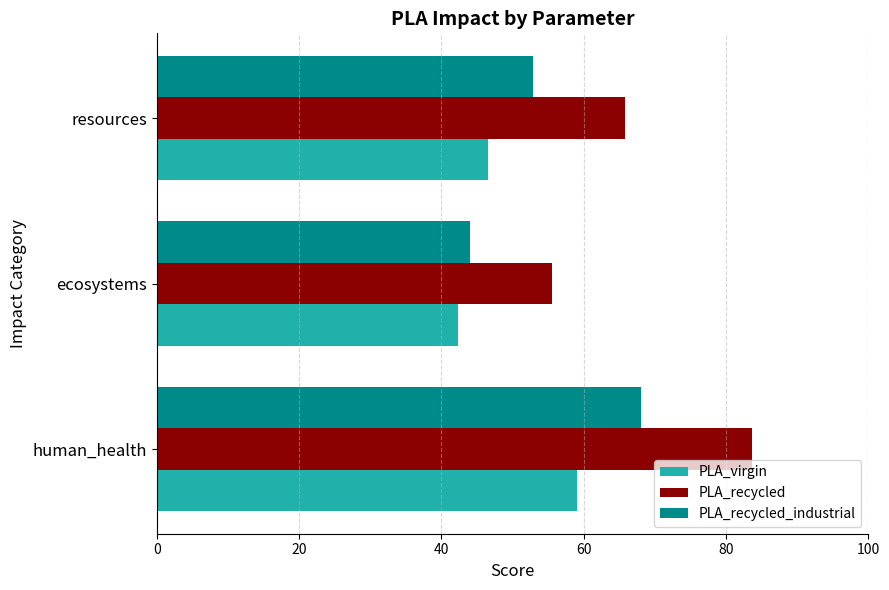

Which series has the widest spread of values?

PLA_recycled